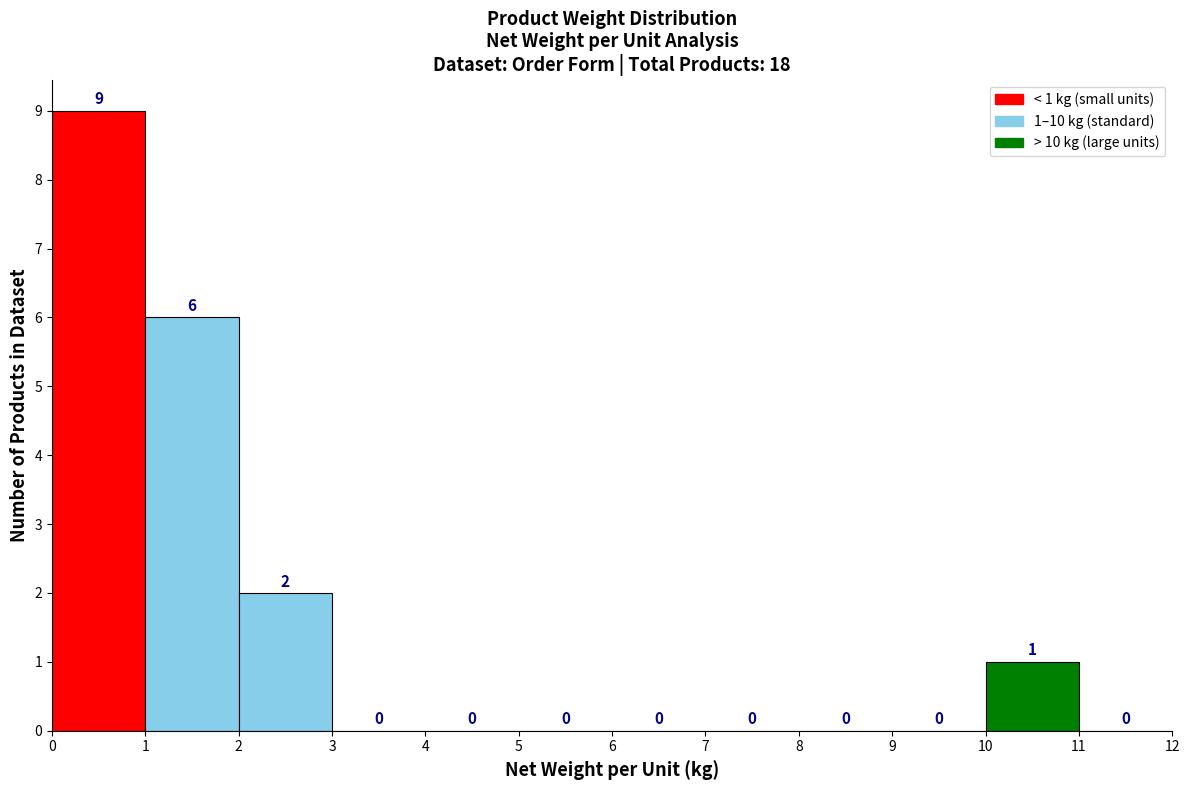

Which range on the x-axis has the tallest bar?

0 to 1